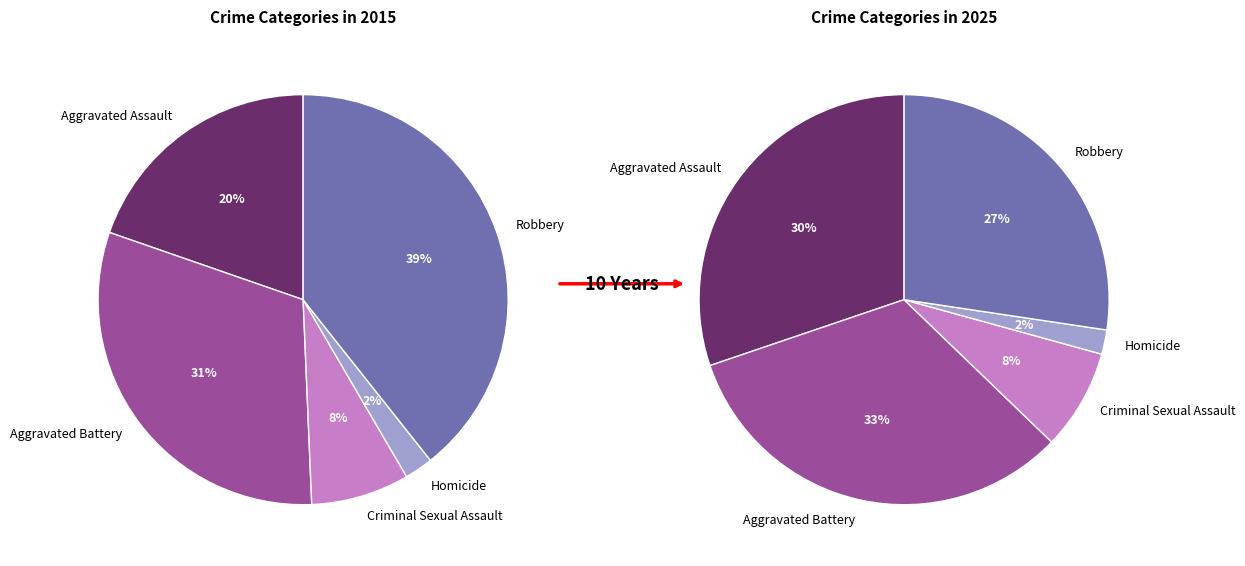

Which slice is the smallest?

Homicide